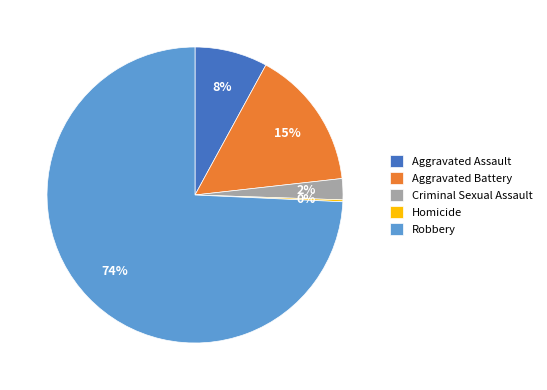

Combined, do Aggravated Battery and Criminal Sexual Assault account for over 50%?

No